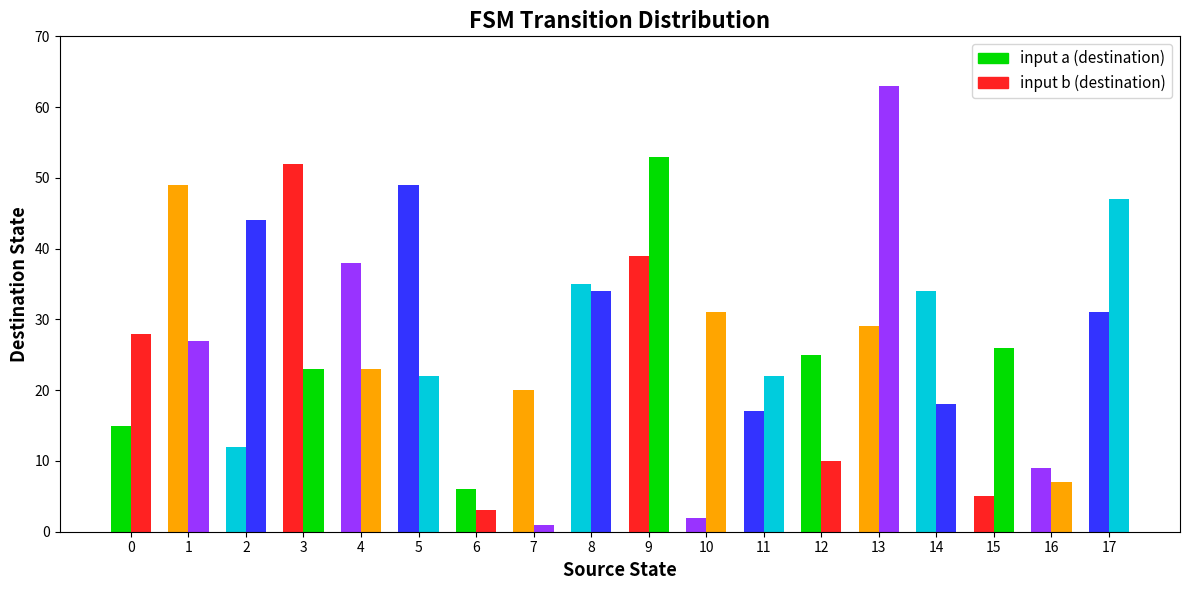

True or false: dest_a has a value of 6 at 2.

False